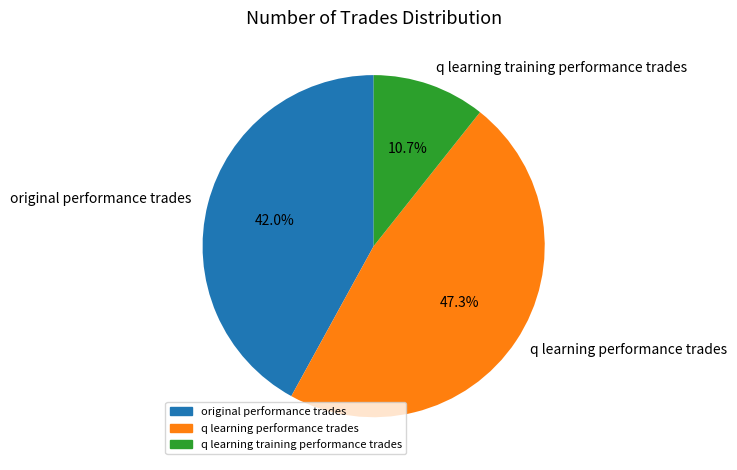

How much of the chart is everything except q learning training performance trades?

89.3%